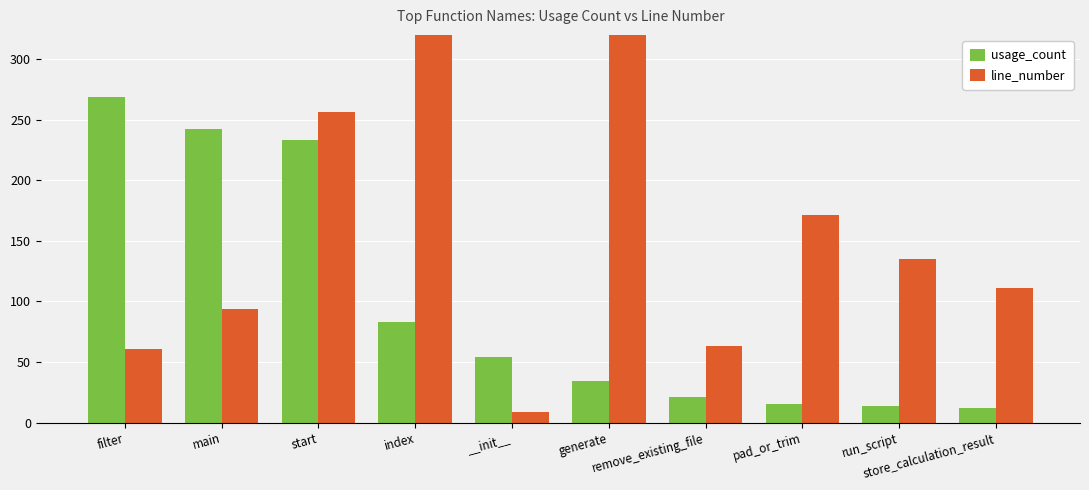

Read the line_number value at run_script, to the nearest 5.

135